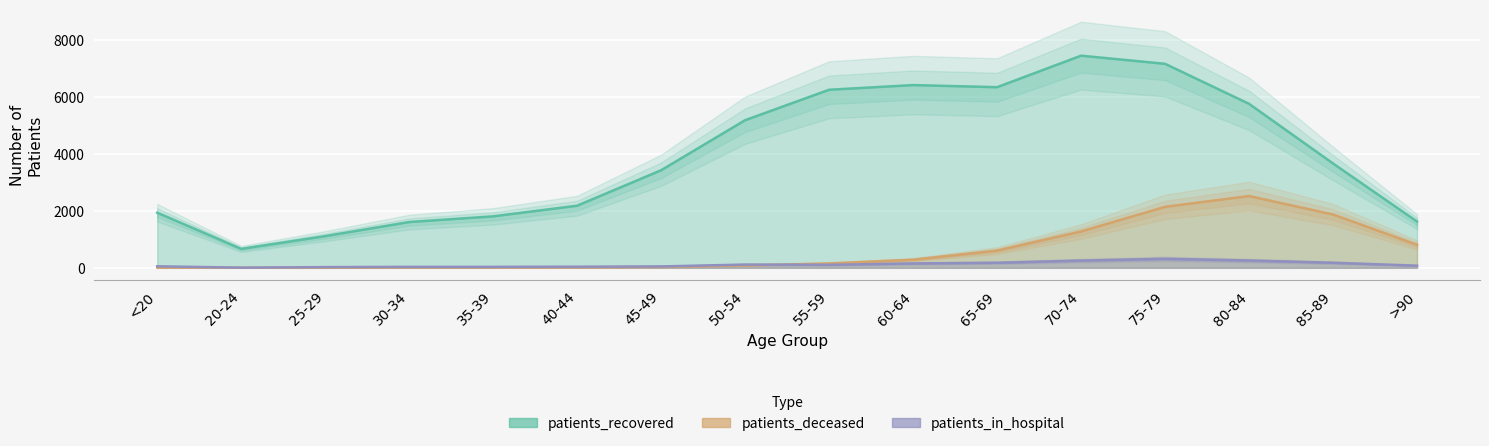

Reading left to right, extract all data points from this chart.

patients_recovered: 1938	666	1114	1610	1810	2184	3431	5191	6261	6425	6351	7459	7173	5766	3669	1627
patients_deceased: 11	3	2	12	11	16	30	86	154	286	606	1278	2145	2524	1875	809
patients_in_hospital: 54	7	25	35	35	40	49	115	106	154	179	255	317	257	179	76